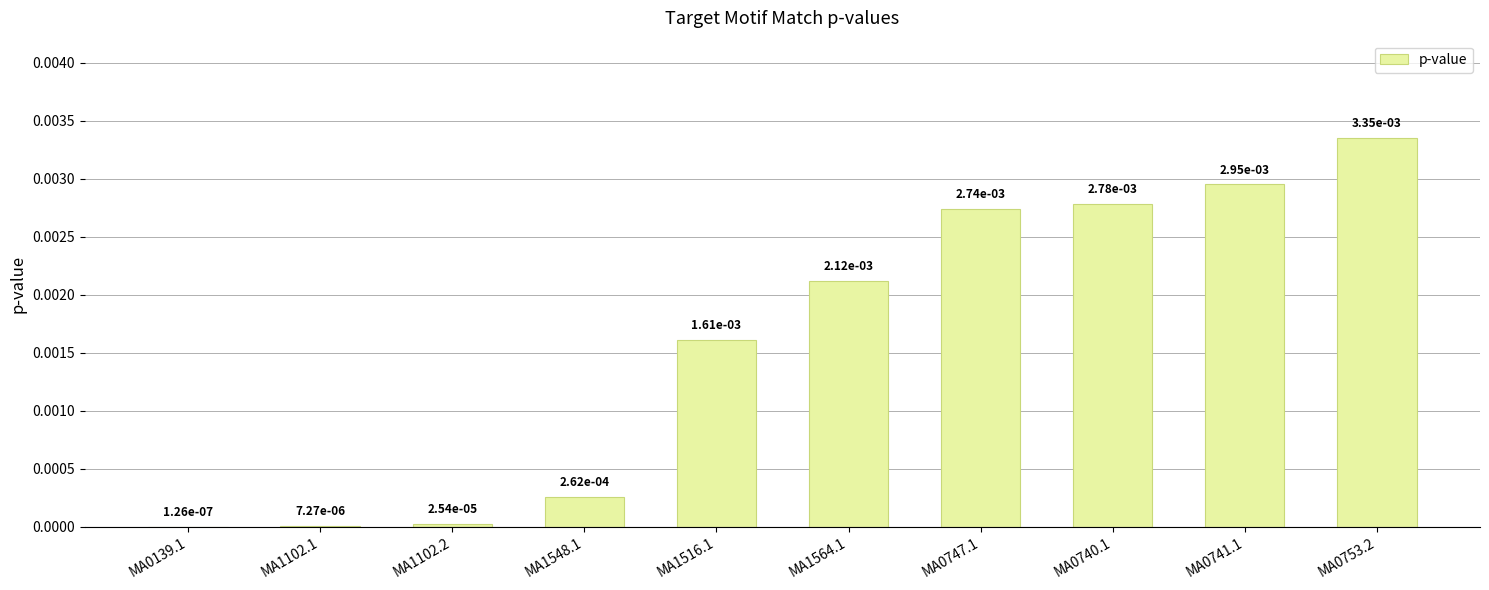

What position from the left is MA1548.1?

4